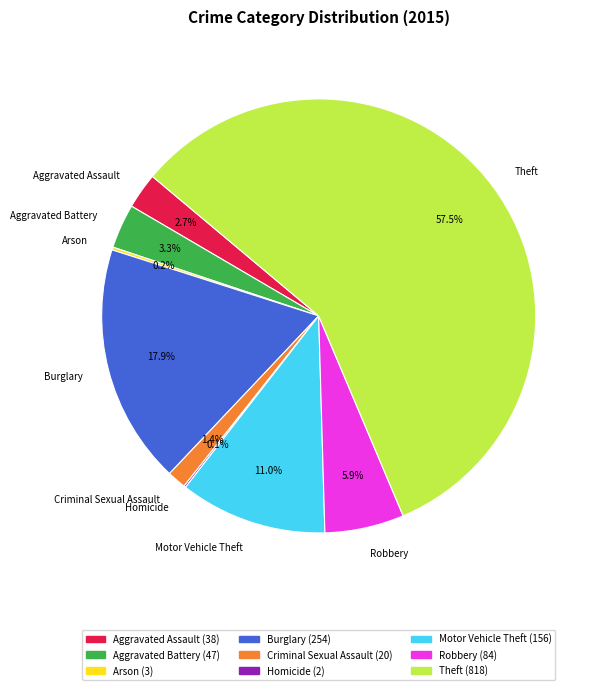

Between Robbery and Motor Vehicle Theft, which is larger?

Motor Vehicle Theft